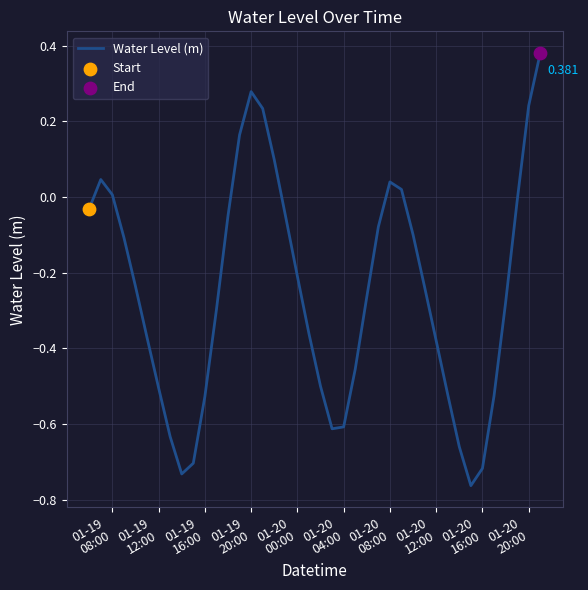

How many lines are shown in the chart?

1